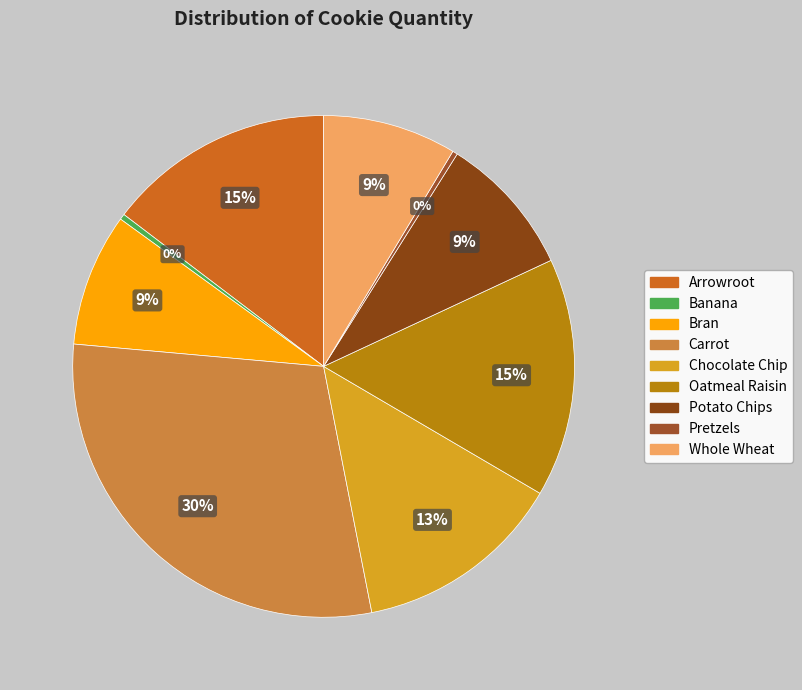

What is the smallest slice in the pie chart?

Pretzels